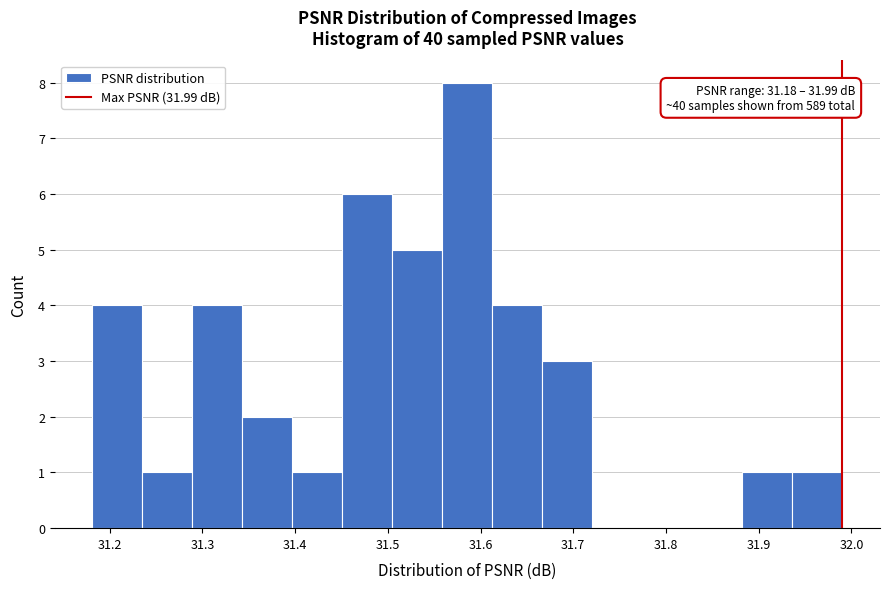

Which range on the x-axis has the tallest bar?

31.56 to 31.61